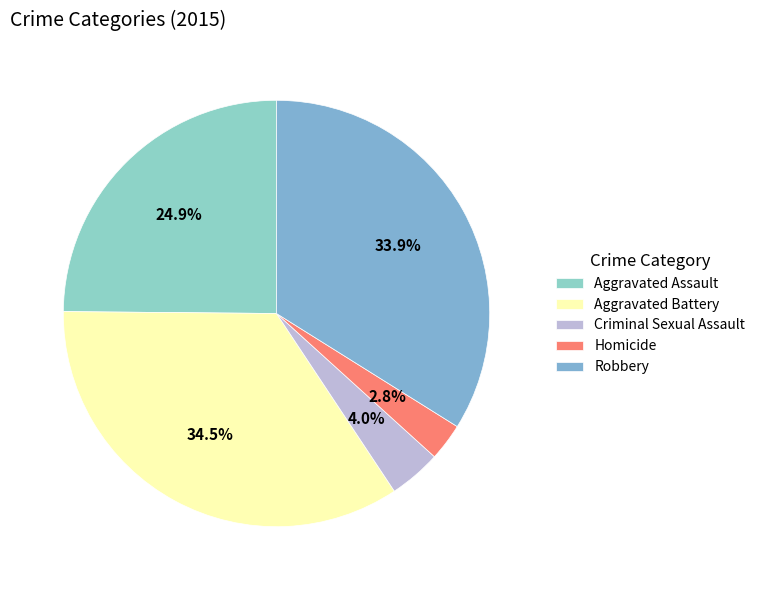

Which slice is the smallest?

Homicide